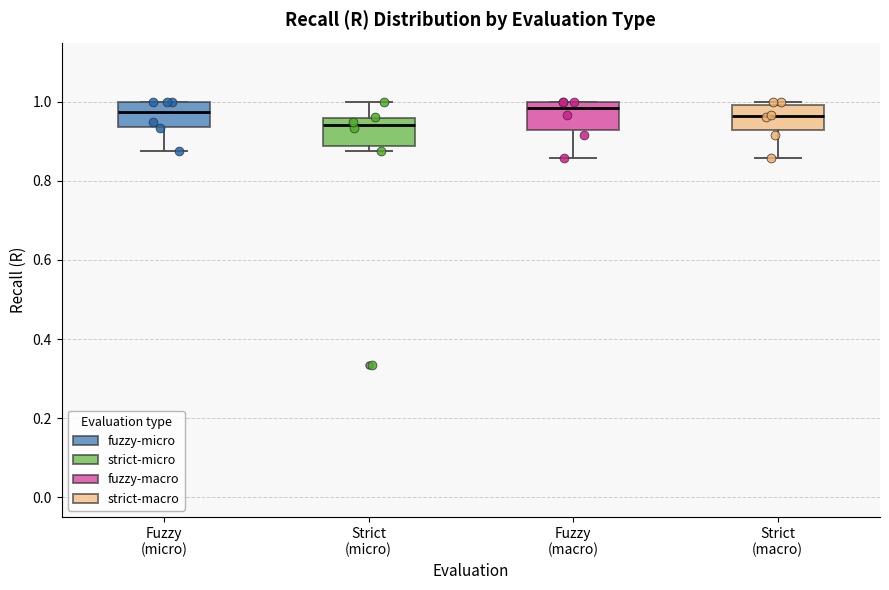

Reading left to right, transcribe this box plot: for each box, give where its median line is, the range the box spans, and where its two whiskers end, as read against the y-axis. The values are not printed on the chart, so give them approximately, as read against the axis.

Fuzzy (micro): median 0.98, box 0.94 to 1.00, whiskers 0.88 to 1.00
Strict (micro): median 0.94, box 0.88 to 0.96, whiskers 0.88 (just below the box's lower edge) to 1.00
Fuzzy (macro): median 0.98, box 0.92 to 1.00, whiskers 0.86 to 1.00
Strict (macro): median 0.96, box 0.92 to 1.00, whiskers 0.86 to 1.00 (just above the box's upper edge)